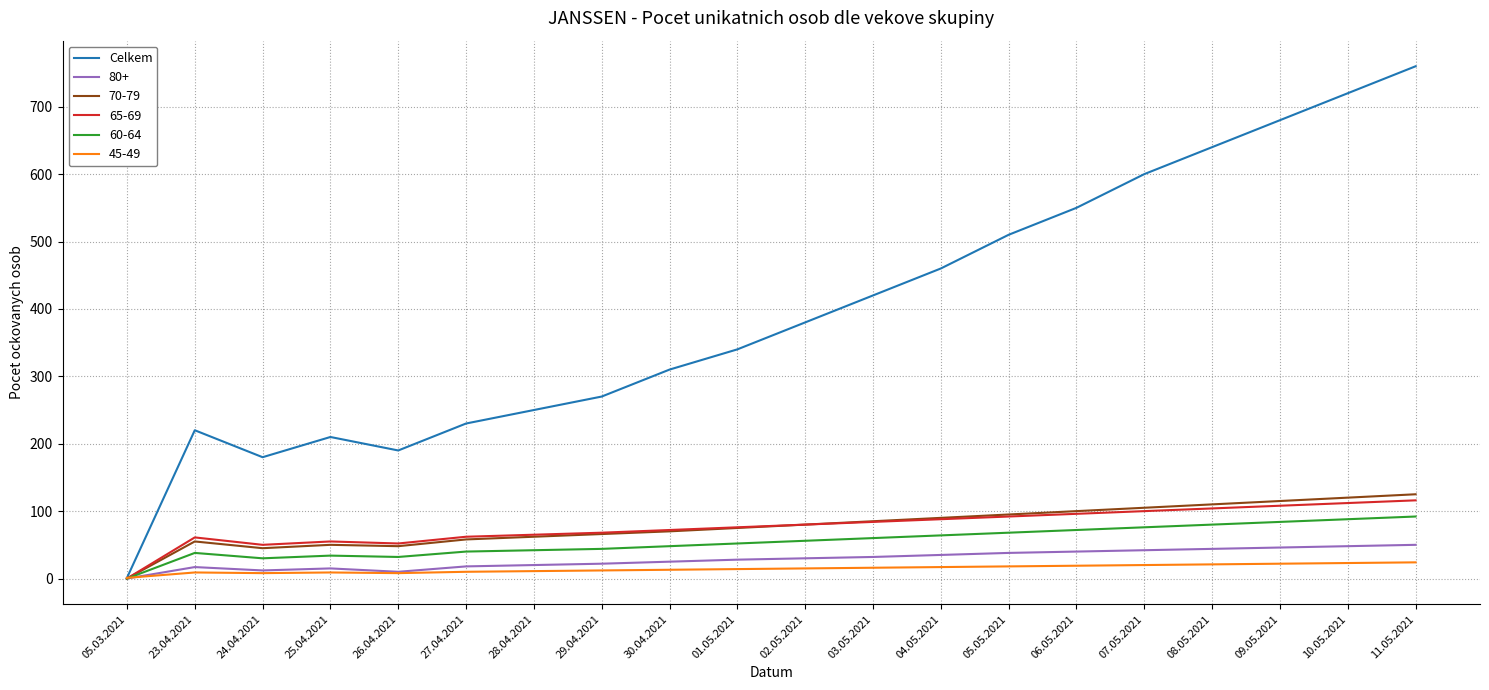

Which series has the largest total across all categories?

Celkem